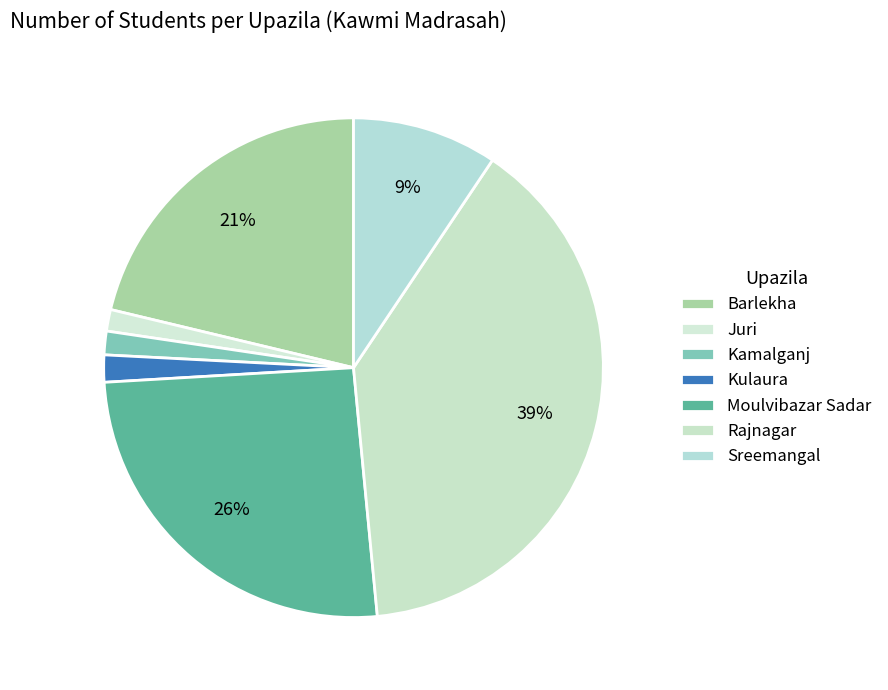

The Kulaura slice represents 2% of the pie. True or false?

True